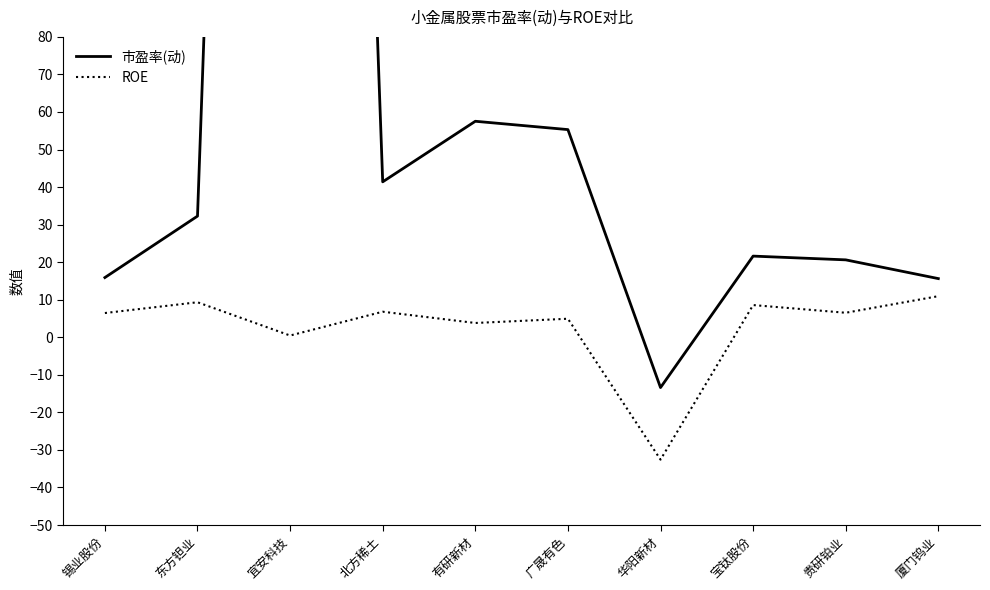

What is the label of the 10th point from the right?

锡业股份